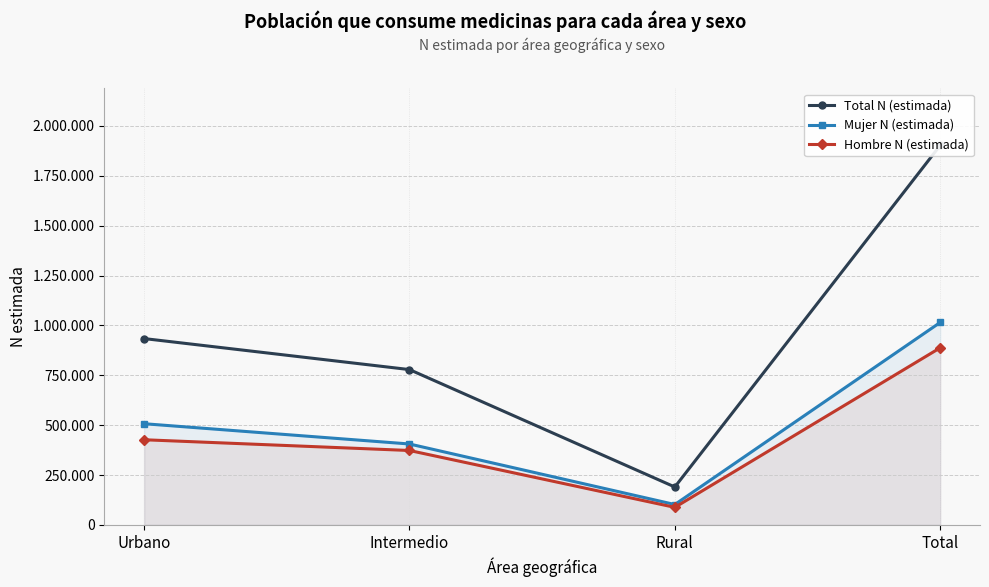

What is the value of the Mujer N (estimada) point at the 2nd from the left?

405604